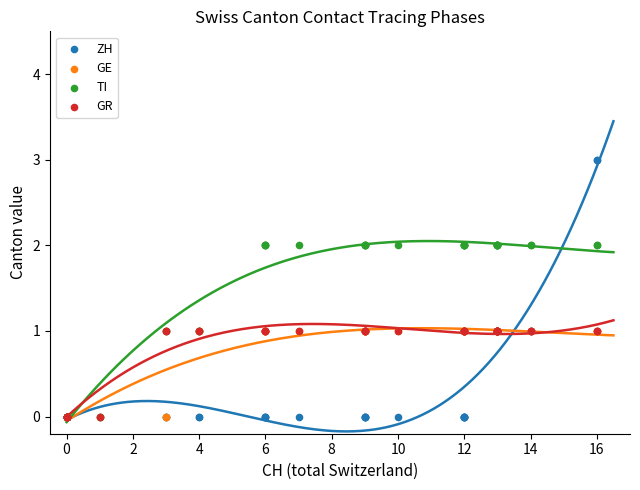

What are all the series names shown in the legend?

ZH, GE, TI, GR